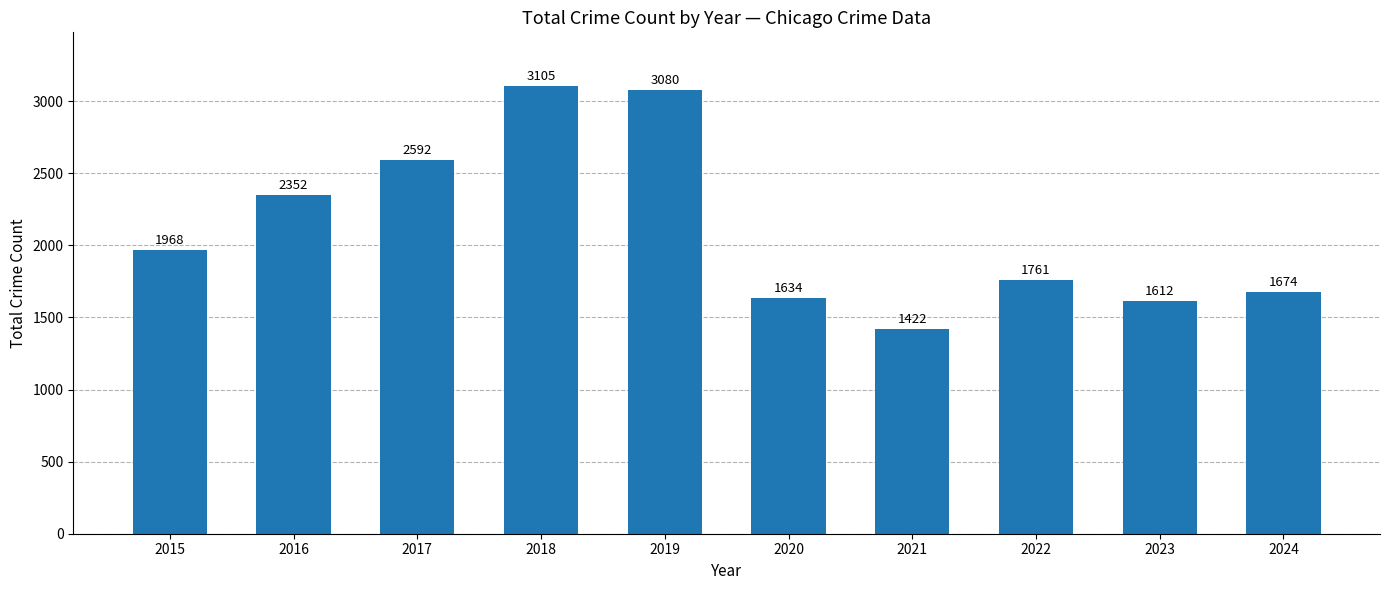

Reading left to right, list all the values displayed in this chart.

1968	2352	2592	3105	3080	1634	1422	1761	1612	1674